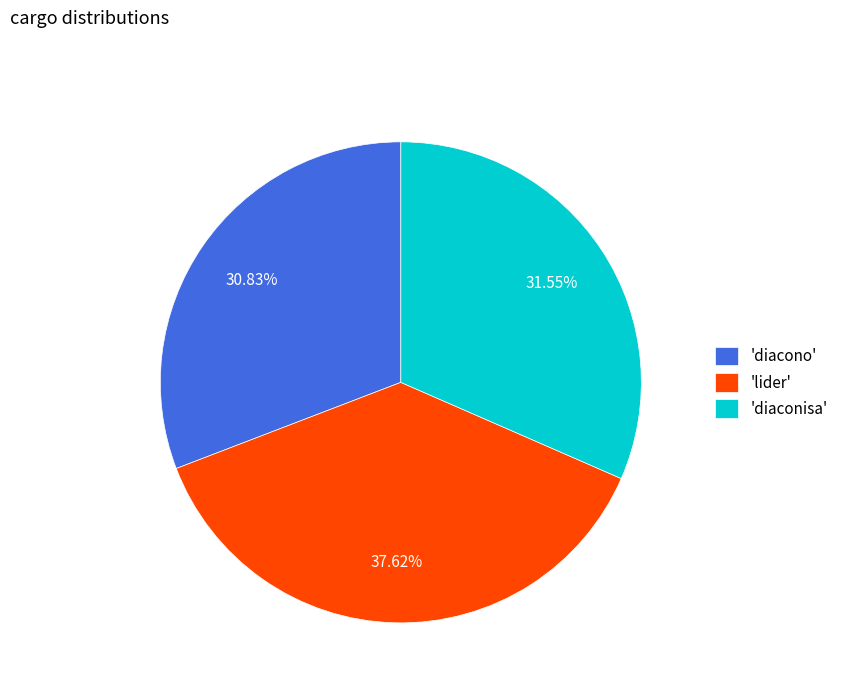

Does 'lider' represent more than half of the total?

No